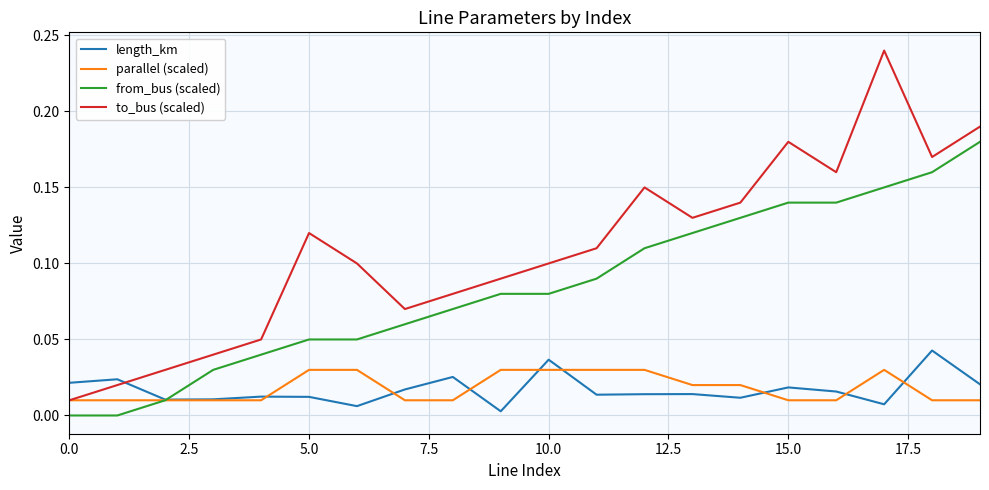

Which series has the largest total across all categories?

to_bus (scaled)